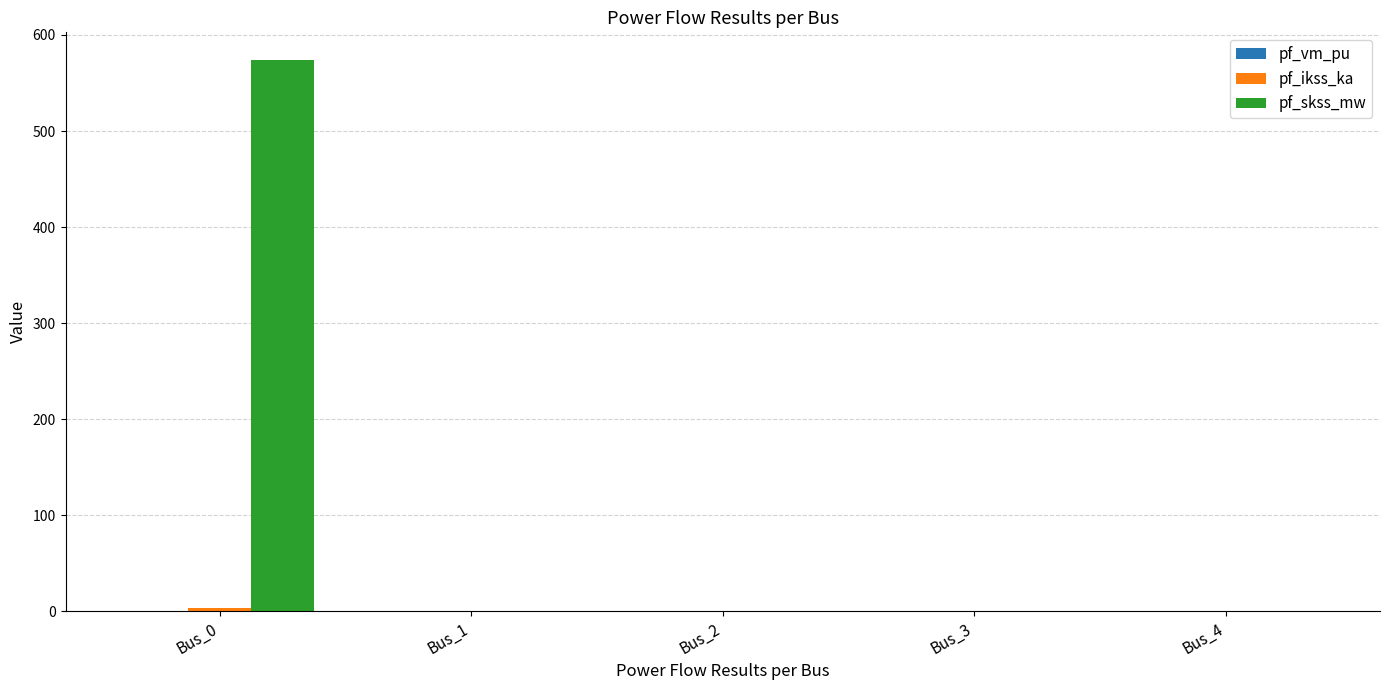

What is the sum of all pf_skss_mw values?

574.0